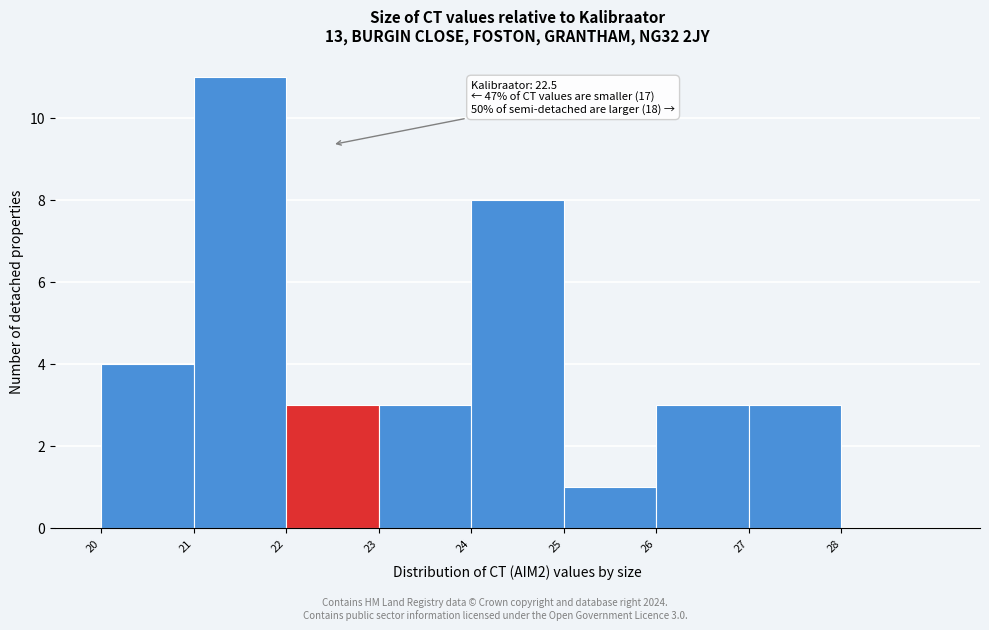

Which range on the x-axis has the tallest bar?

21 to 22